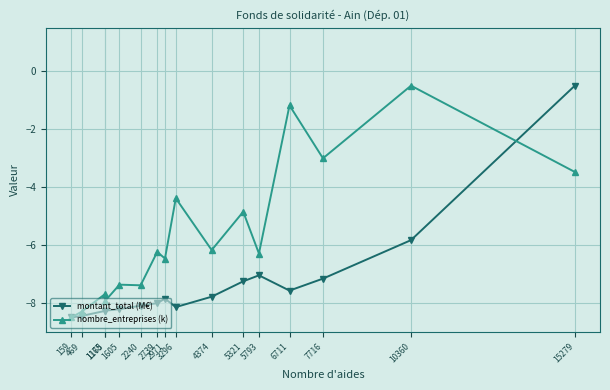

In montant_total (M€), how many points are higher than both neighbors (excluding endpoints)?

2